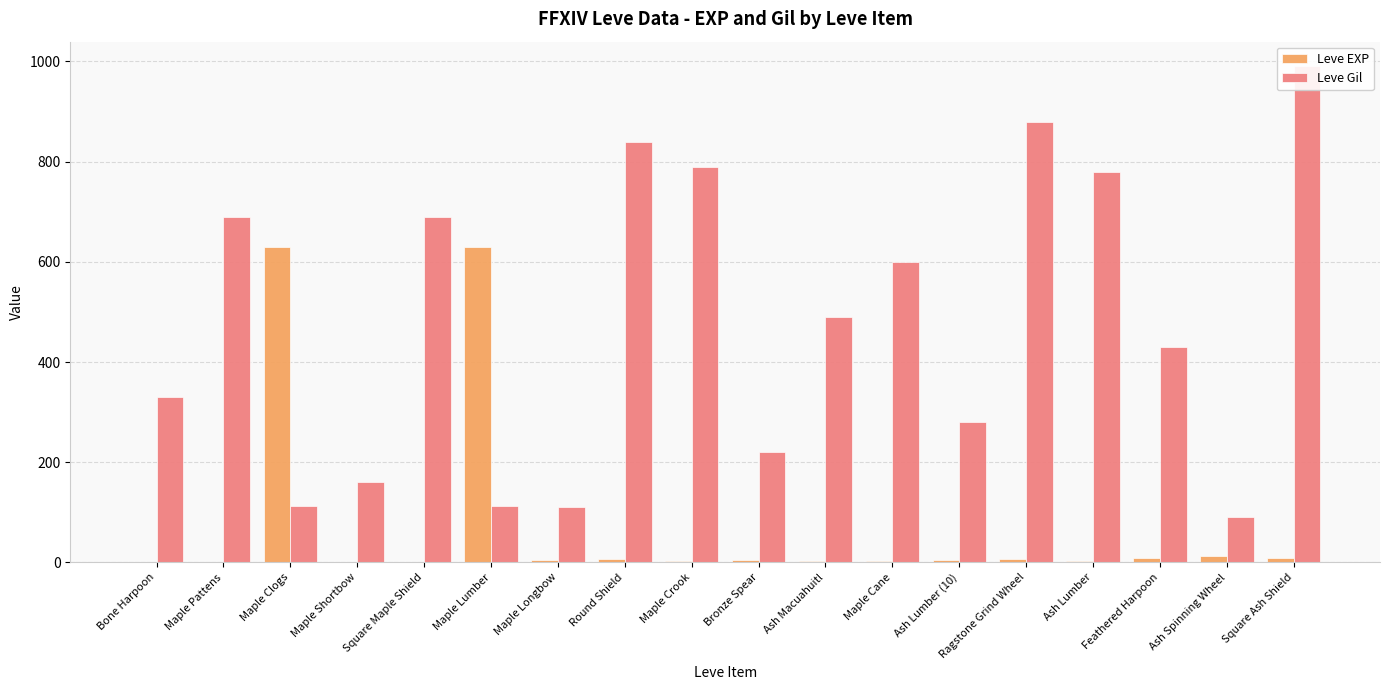

True or false: Leve Gil has a value of 82 at Maple Shortbow.

False